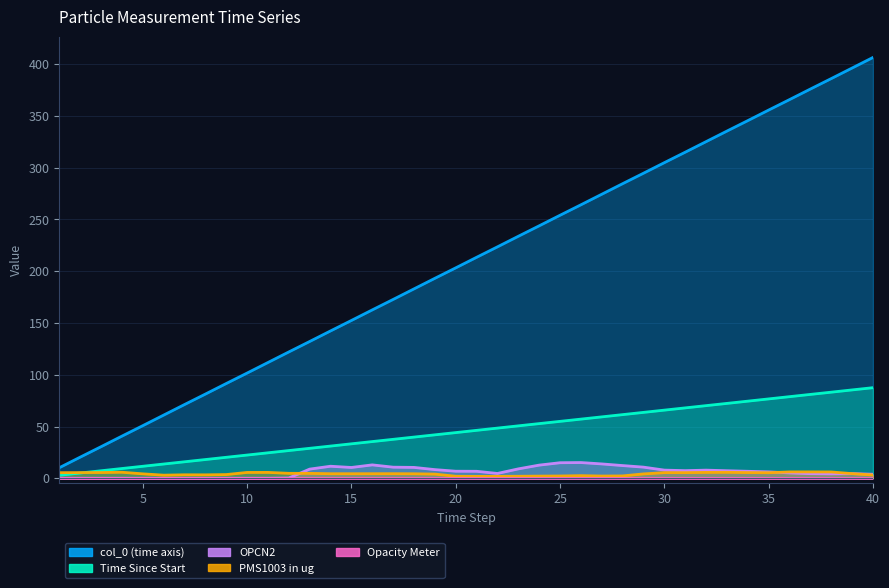

In PMS1003 in ug, how many points are lower than both neighbors (excluding endpoints)?

5